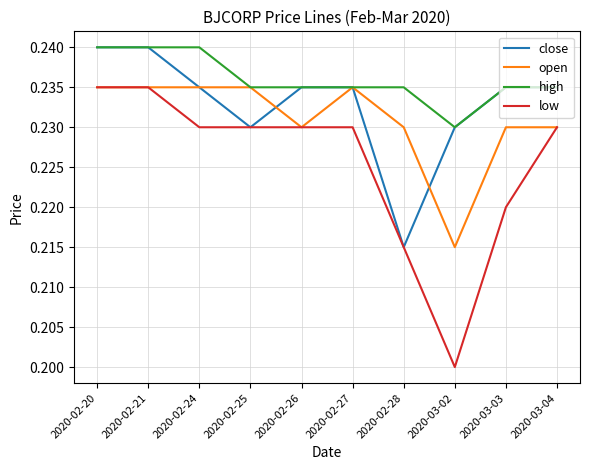

The value of low at 2020-02-21 is 0.2. True or false?

True